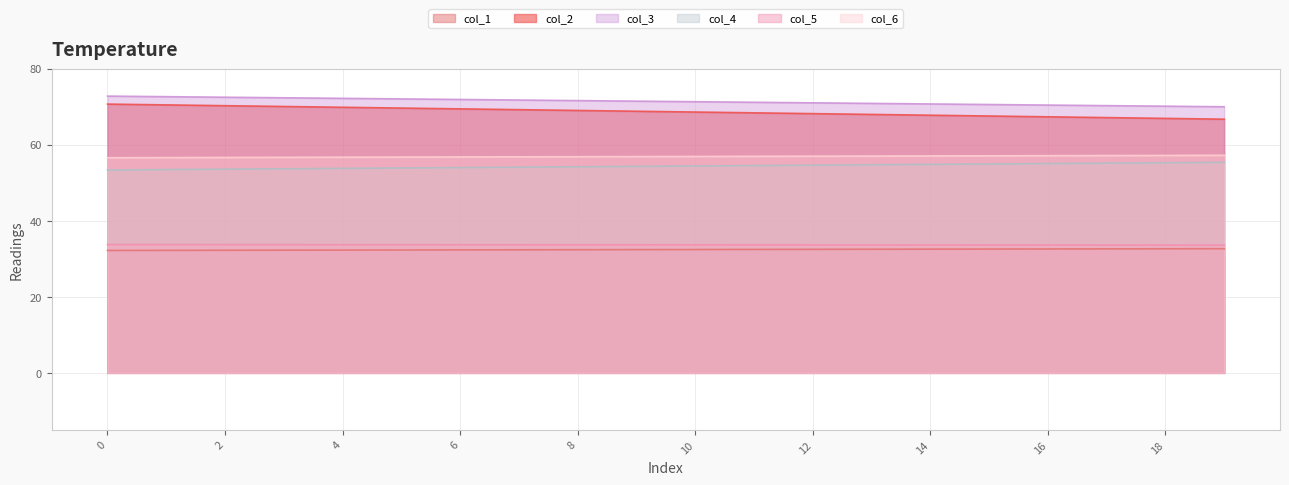

What is the approximate value of col_1 at 0?

32.2